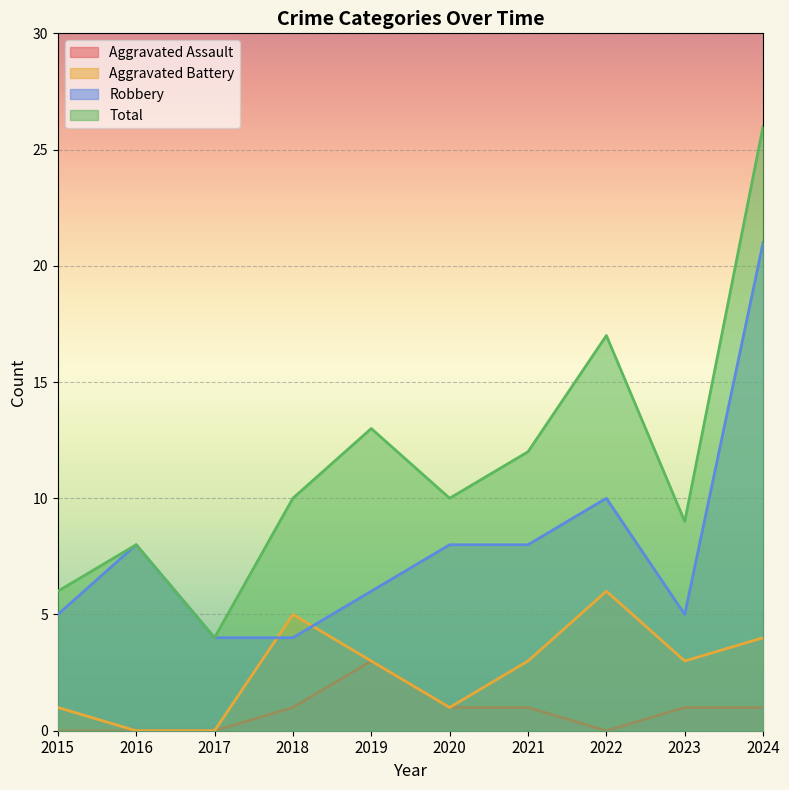

What are all the series names shown in the legend?

Aggravated Assault, Aggravated Battery, Robbery, Total